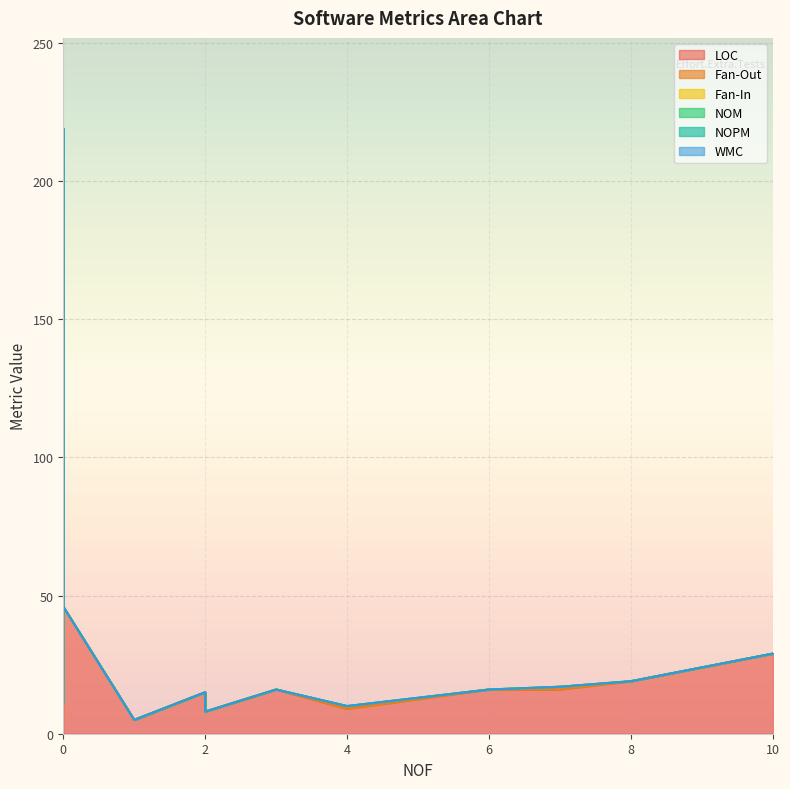

What are all the series names shown in the legend?

LOC, Fan-Out, Fan-In, NOM, NOPM, WMC